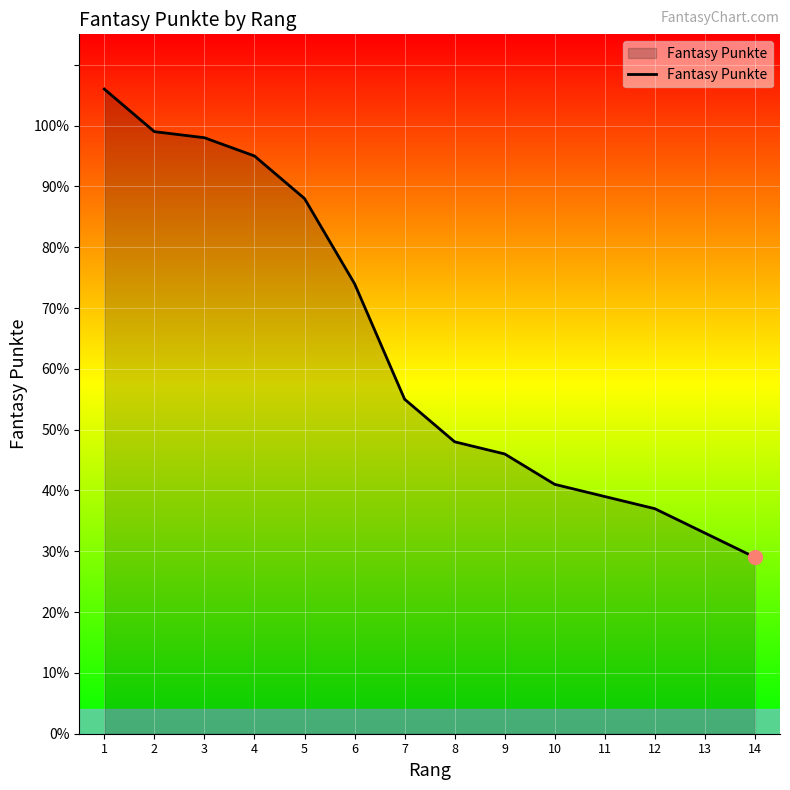

The chart shows a value of 98 at 3. True or false?

True